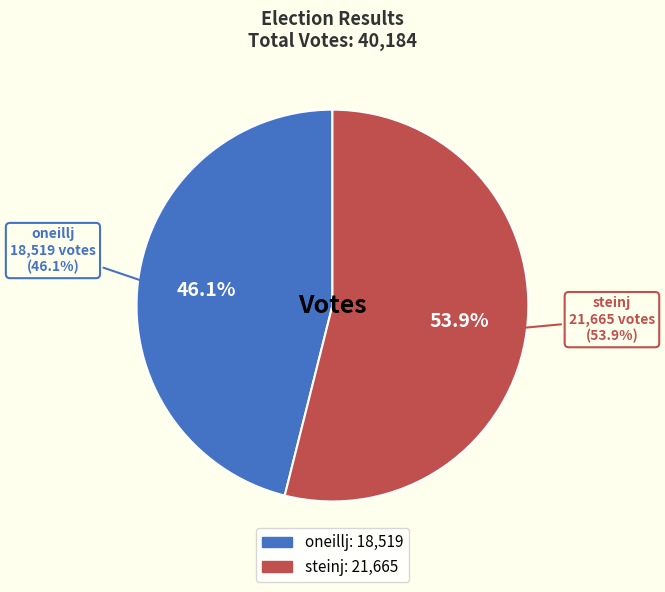

What is the total percentage of steinj and oneillj?

100.0%